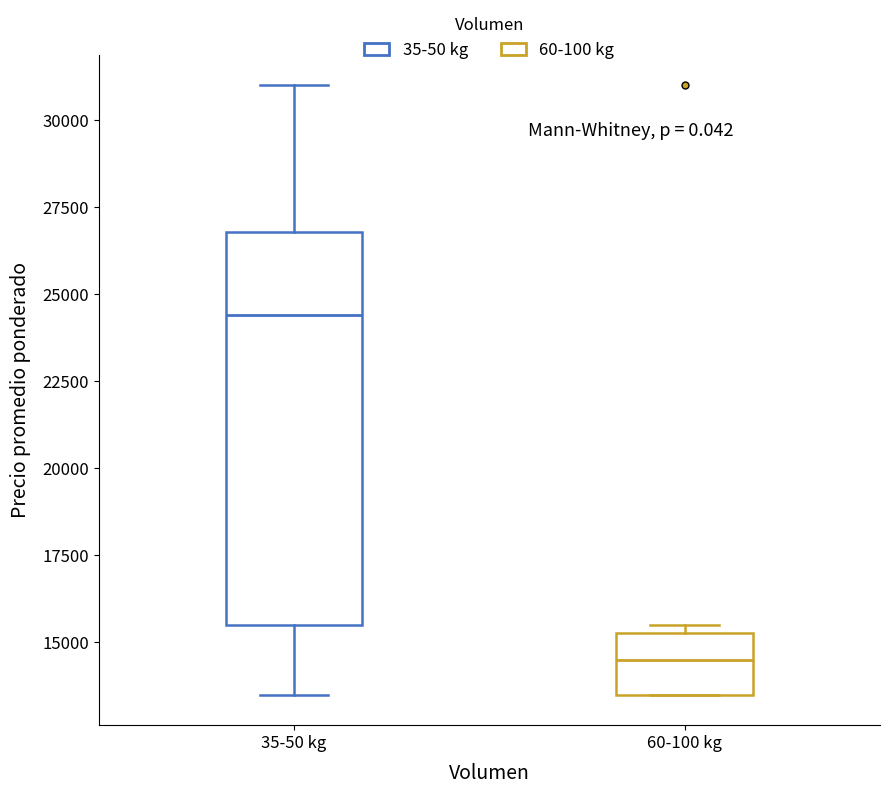

Reading left to right, read every box against the y-axis: the position of its median line, the range the box covers, and the ends of its whiskers. The values are not printed on the chart, so give them approximately, as read against the axis.

35-50 kg: median 24500, box 15500 to 27000, whiskers 13500 to 31000
60-100 kg: median 14500, box 13500 to 15500, whiskers 13500 to 15500 (just above the box's upper edge)